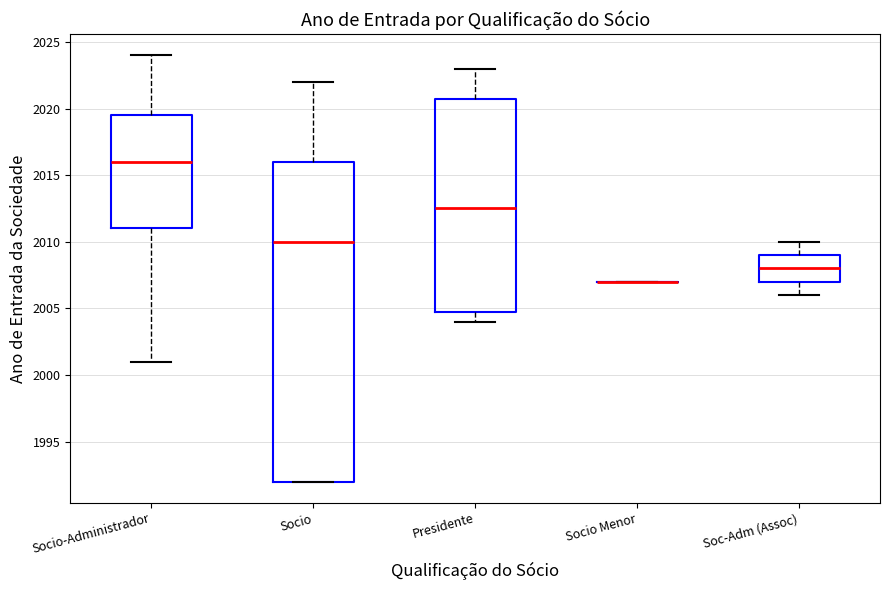

Reading left to right, read every box against the y-axis: the position of its median line, the range the box covers, and the ends of its whiskers. The values are not printed on the chart, so give them approximately, as read against the axis.

Socio-Administrador: median 2016.0, box 2011.0 to 2019.5, whiskers 2001.0 to 2024.0
Socio: median 2010.0, box 1992.0 to 2016.0, whiskers 1992.0 to 2022.0
Presidente: median 2012.5, box 2005.0 to 2021.0, whiskers 2004.0 to 2023.0
Socio Menor: box collapsed to a line at 2007.0, whiskers 2007.0 to 2007.0
Soc-Adm (Assoc): median 2008.0, box 2007.0 to 2009.0, whiskers 2006.0 to 2010.0